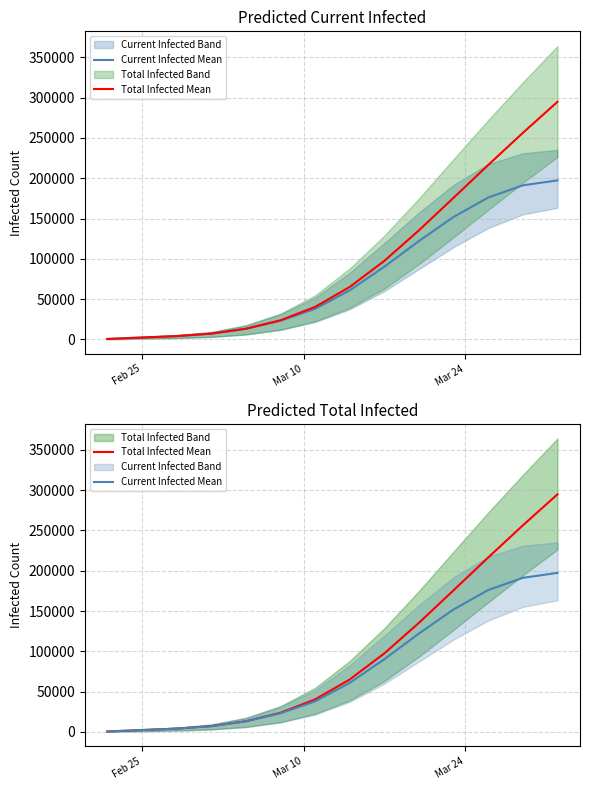

Which series has the largest total across all categories?

Total Infected Mean